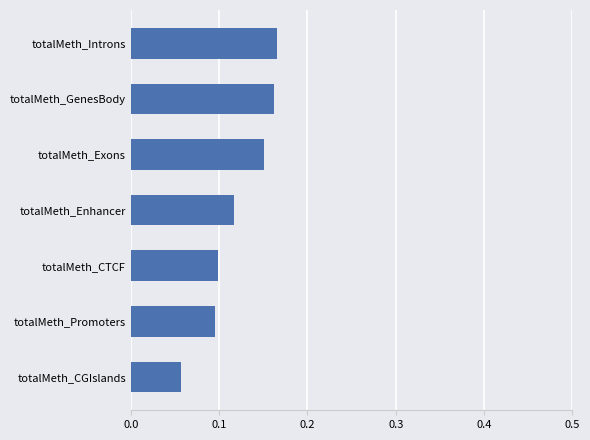

The value at totalMeth_GenesBody is 0.1. True or false?

False